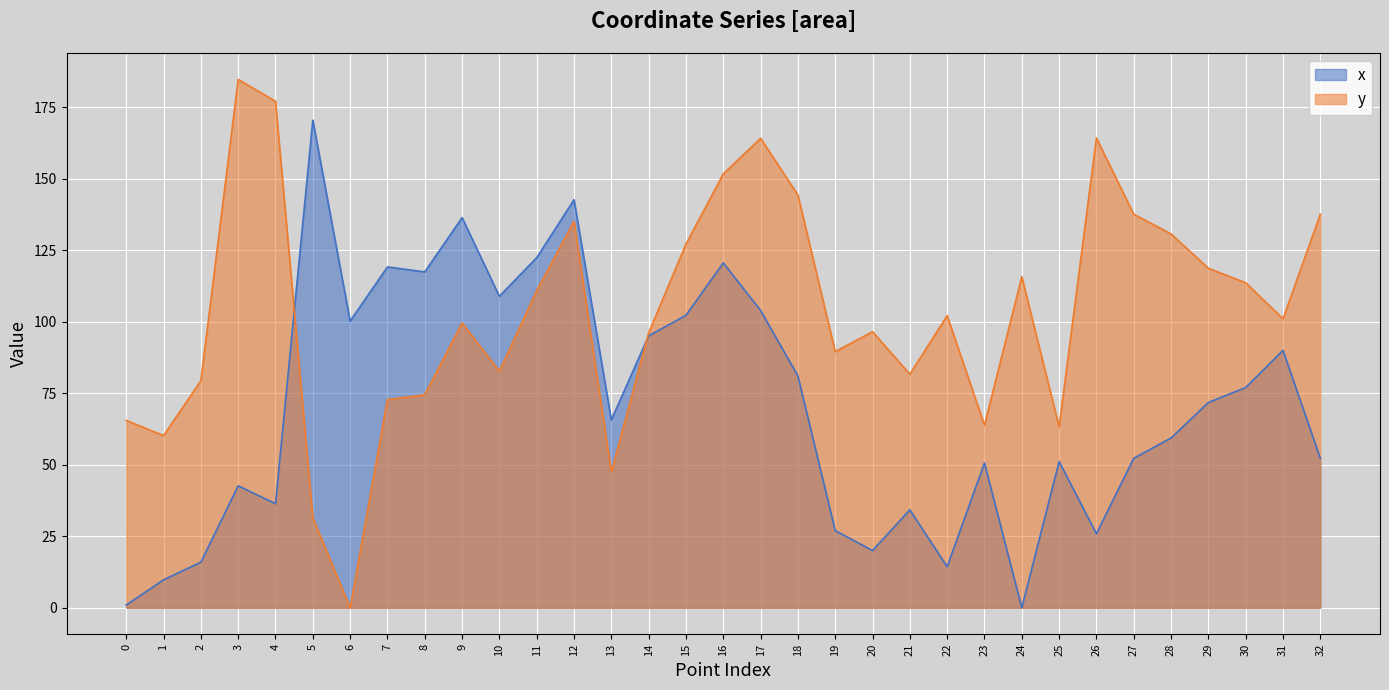

Between 3 and 28, which series saw the biggest shift?

y